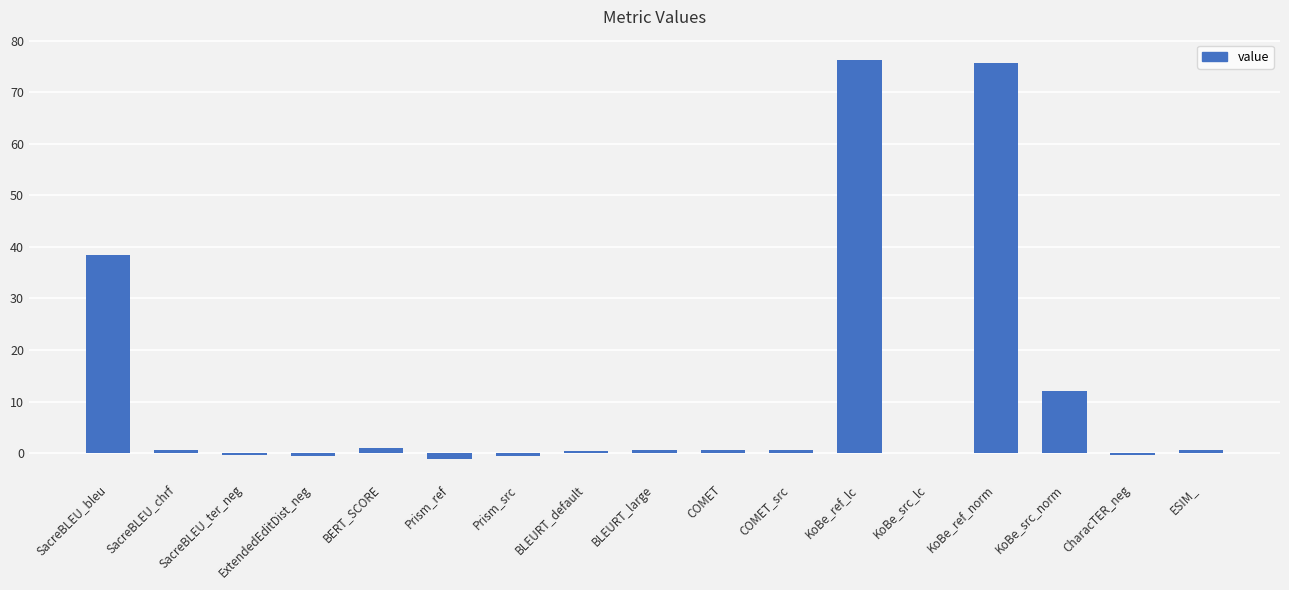

Are the bars horizontal?

No